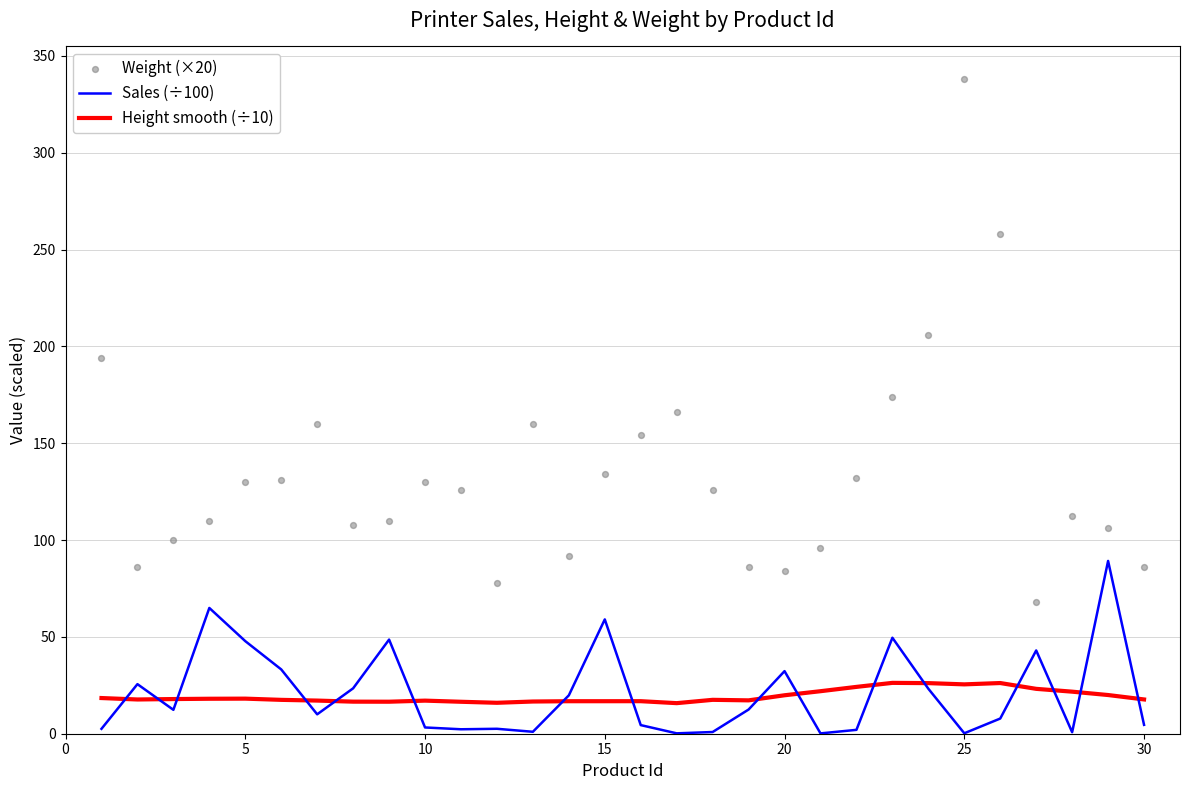

At how many categories does at least one series exceed 235?

2